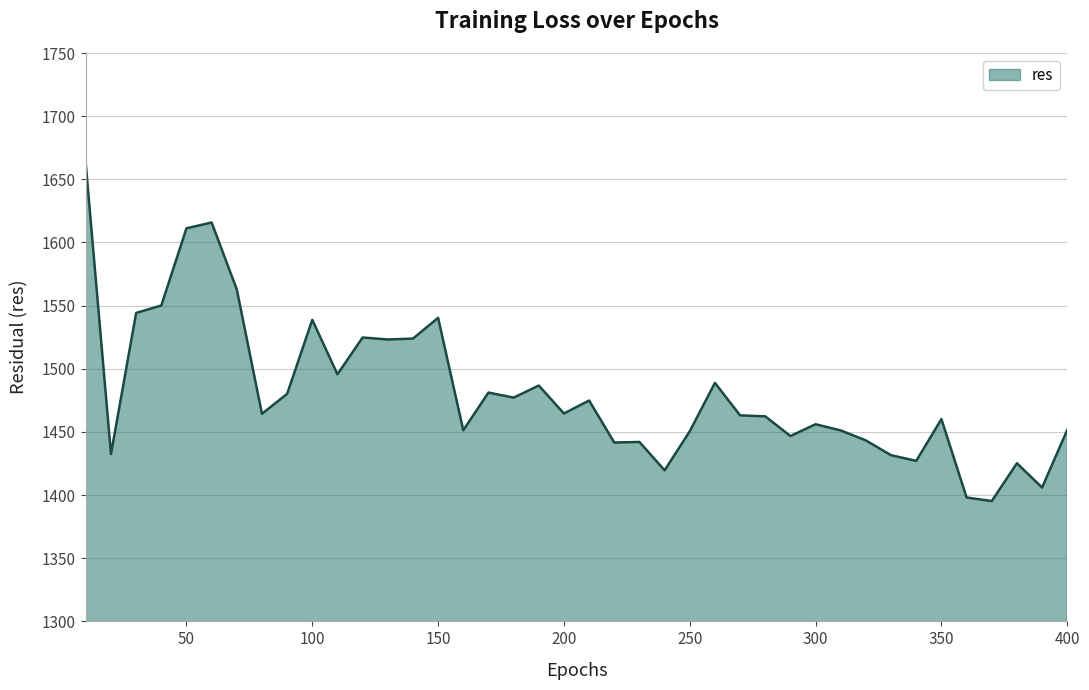

What is the maximum value shown in the chart?

1661.8